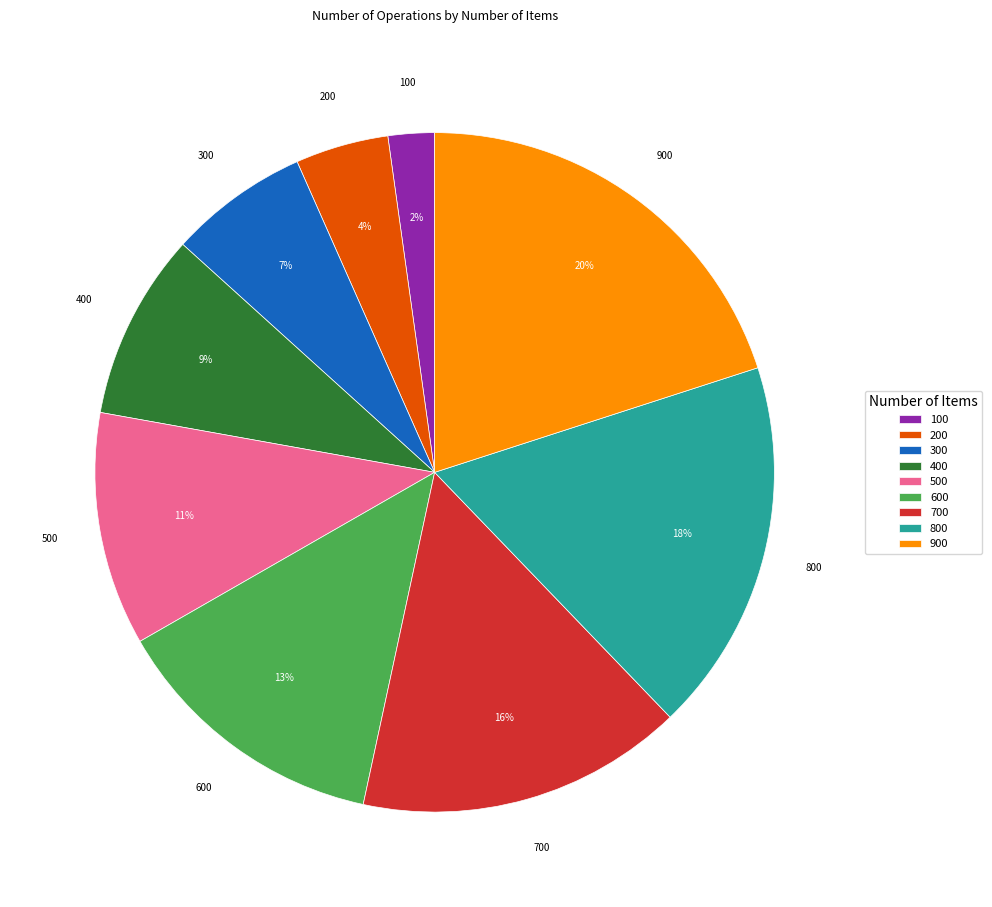

Which category has the biggest portion of the pie?

900